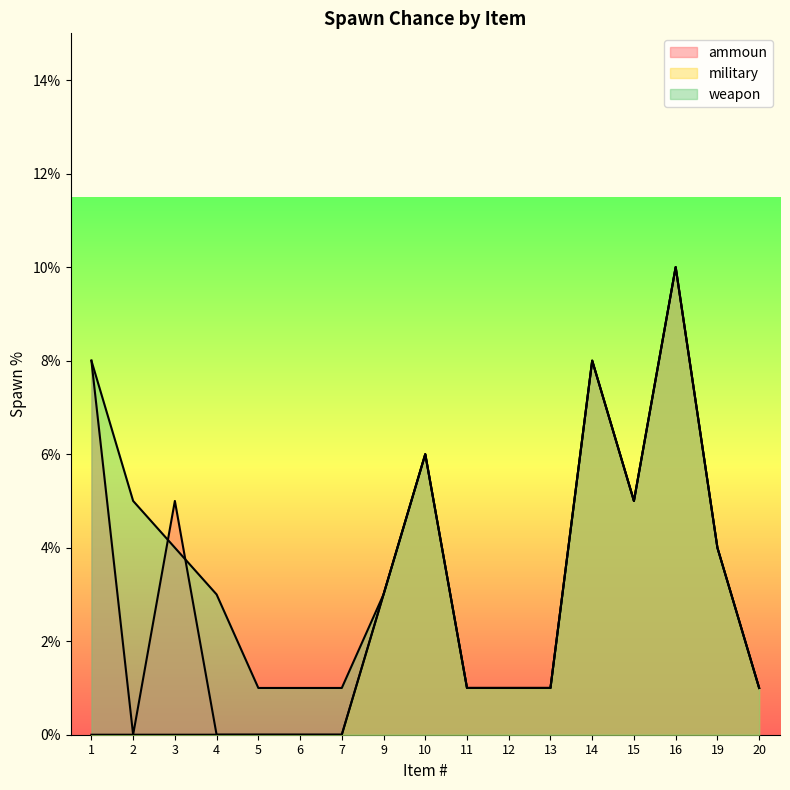

What are all the series names shown in the legend?

ammoun, military, weapon